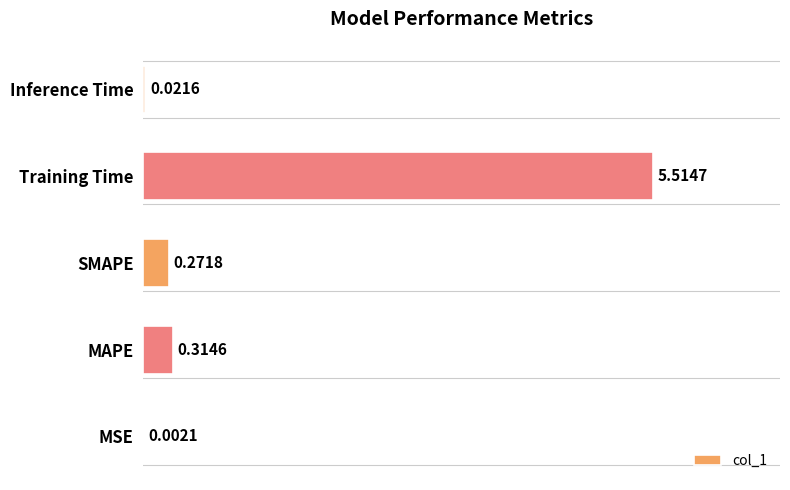

At which category does the chart reach its peak across all series?

Training Time